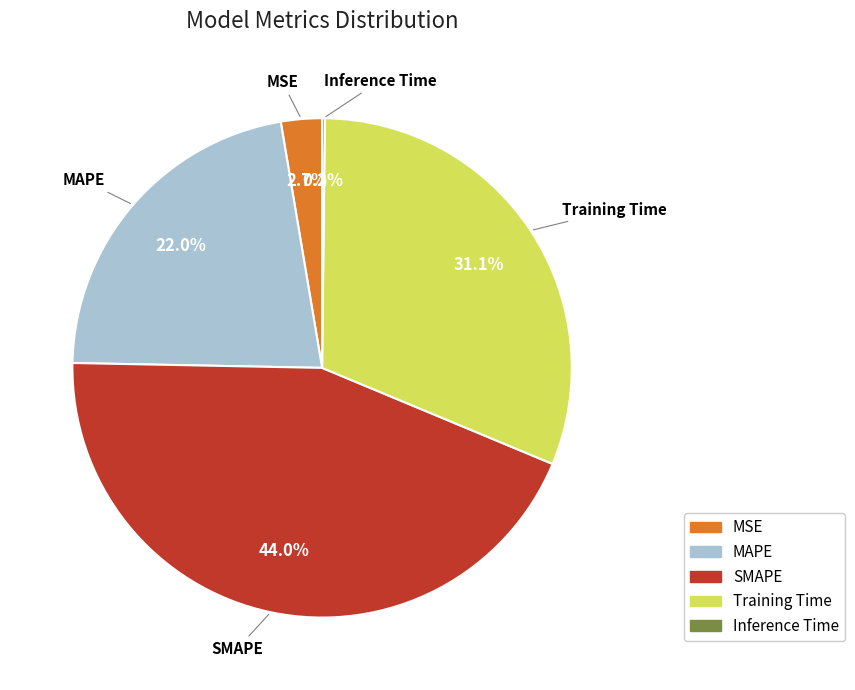

Which category has the biggest portion of the pie?

SMAPE